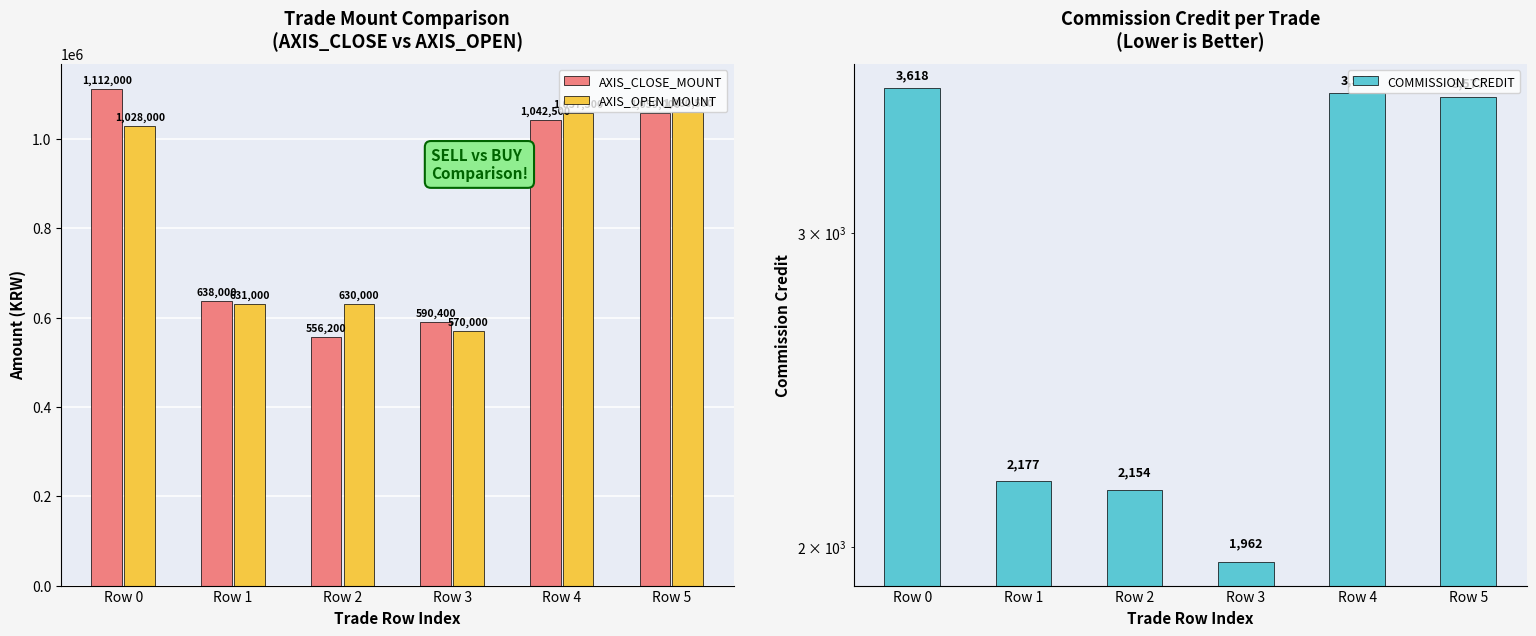

List the labels in order of AXIS_CLOSE_MOUNT value, largest first.

Row 0, Row 5, Row 4, Row 1, Row 3, Row 2